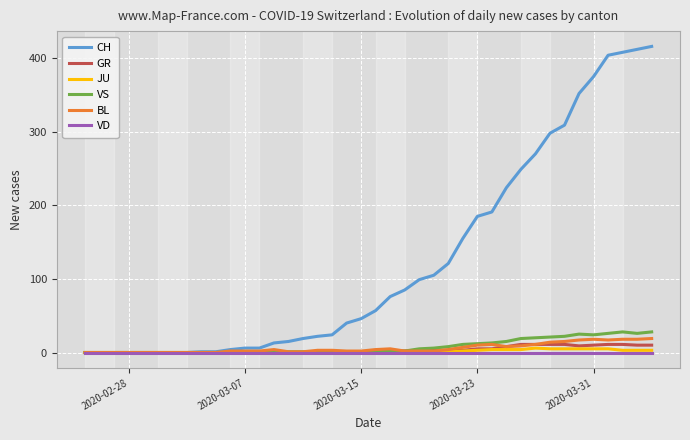

Which series has the largest total across all categories?

CH